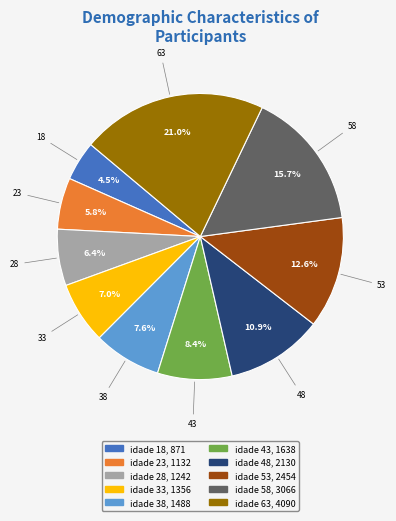

Does any single category account for the majority?

No